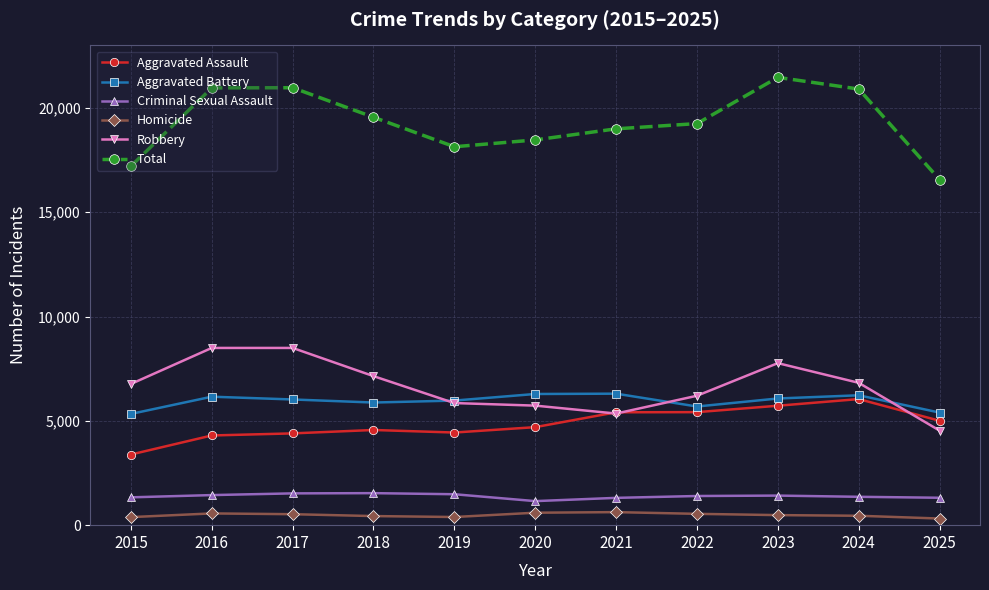

Rank the series at 2018 from lowest to highest value.

Homicide, Criminal Sexual Assault, Aggravated Assault, Aggravated Battery, Robbery, Total